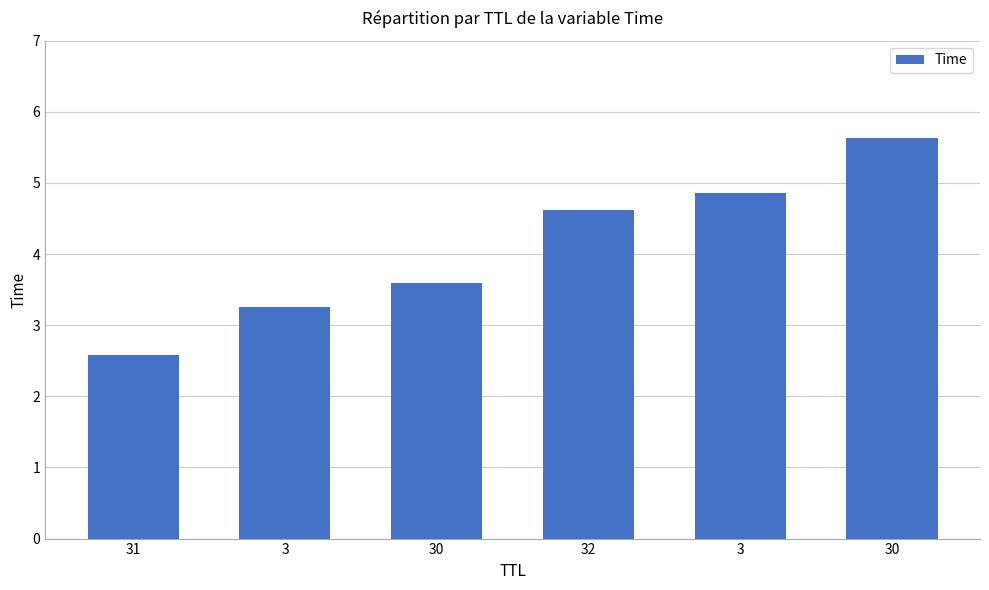

Reading left to right, transcribe all the data shown in this chart.

2.6	3.3	3.6	4.6	4.9	5.6